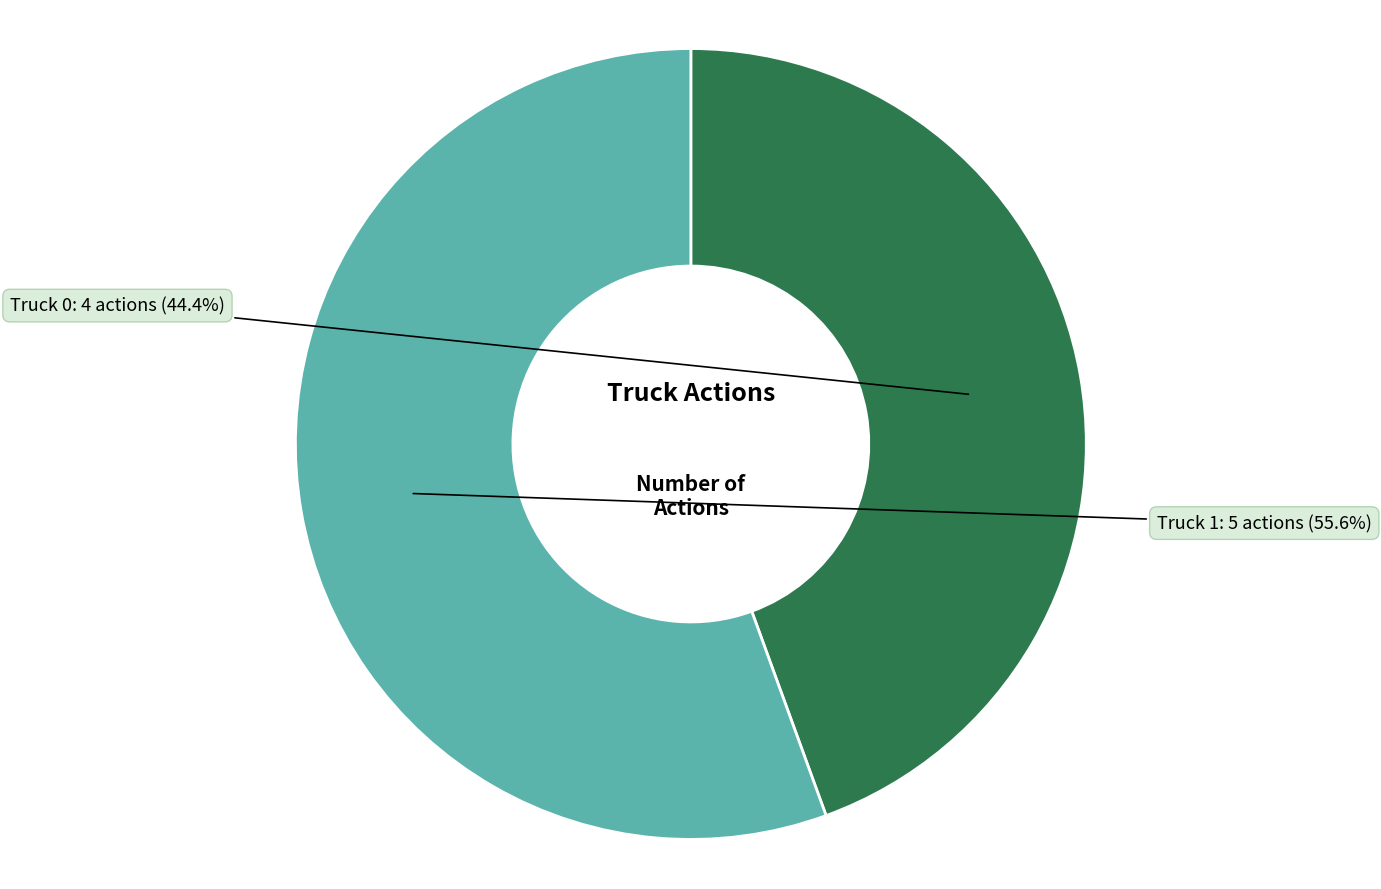

Does any single category account for the majority?

Yes